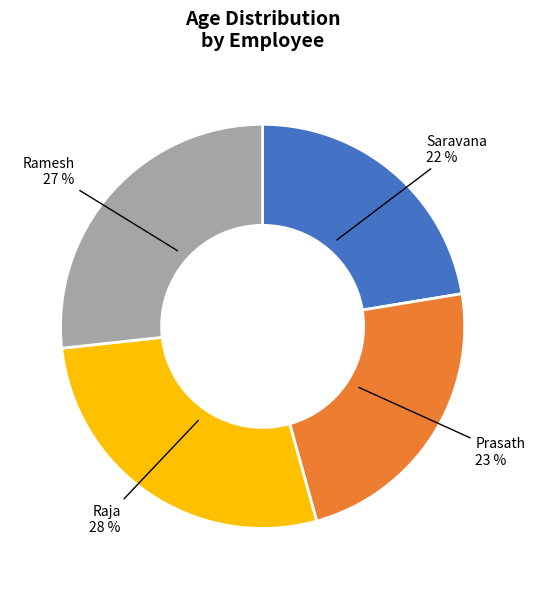

To the nearest percent, what percentage of the pie is Raja?

28%